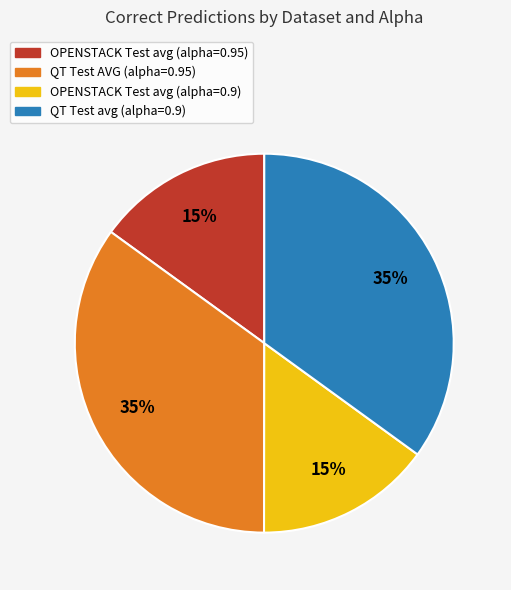

Approximately how many times larger is the value at OPENSTACK Test avg (alpha=0.9) compared to QT Test avg (alpha=0.9)?

0.4